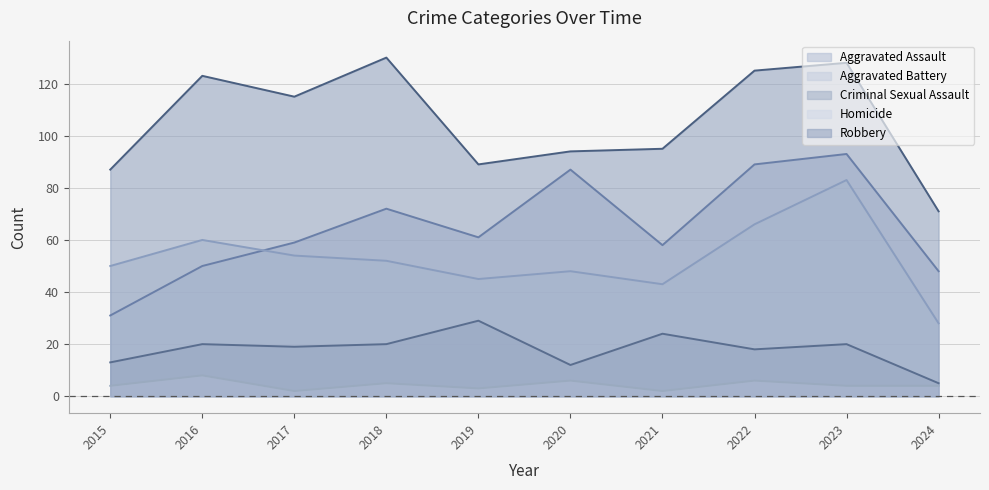

True or false: Aggravated Assault has a value of 93 at 2023.

True